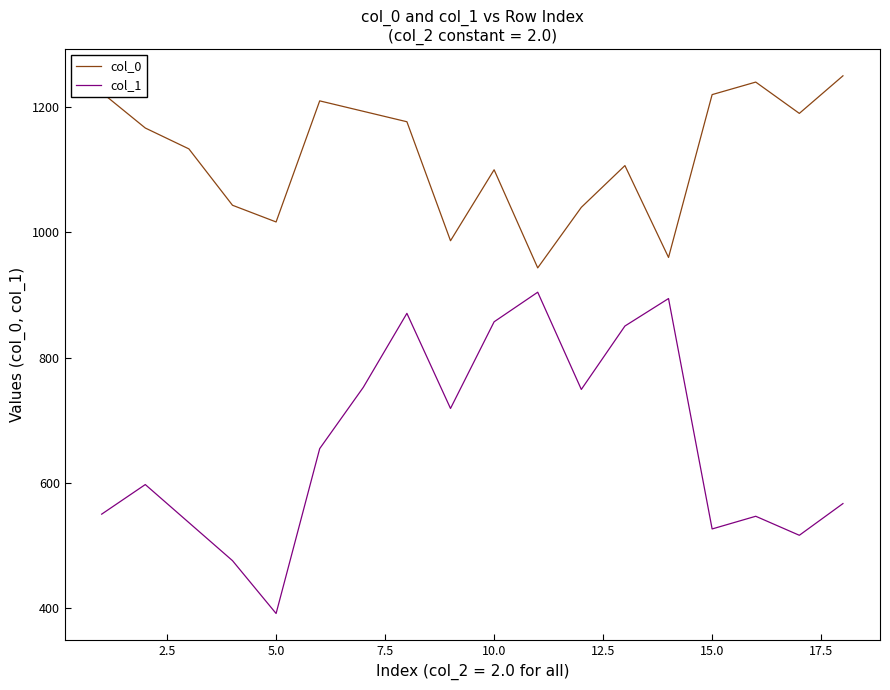

How many lines are shown in the chart?

2